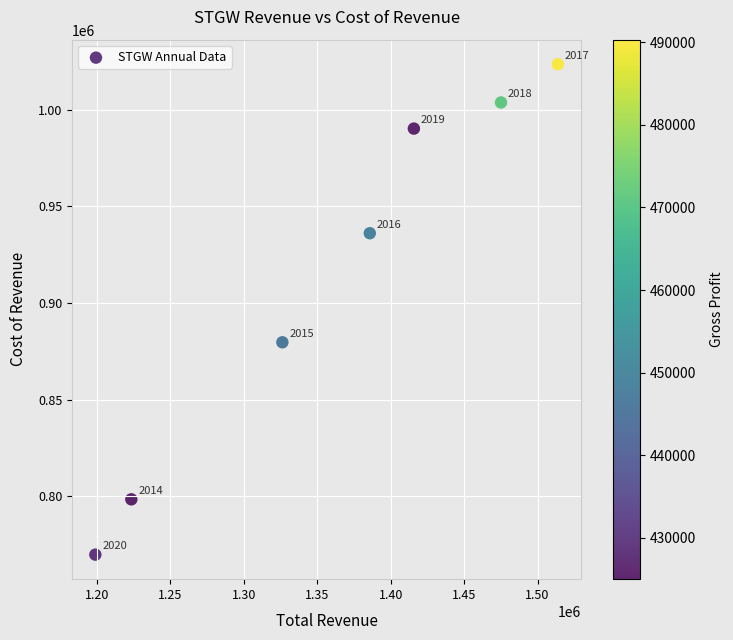

What Y value in the scatter plot is closest to 896700?

879700